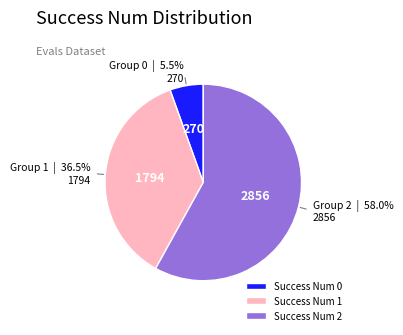

How much of the chart is everything except Success Num 1?

63.5%